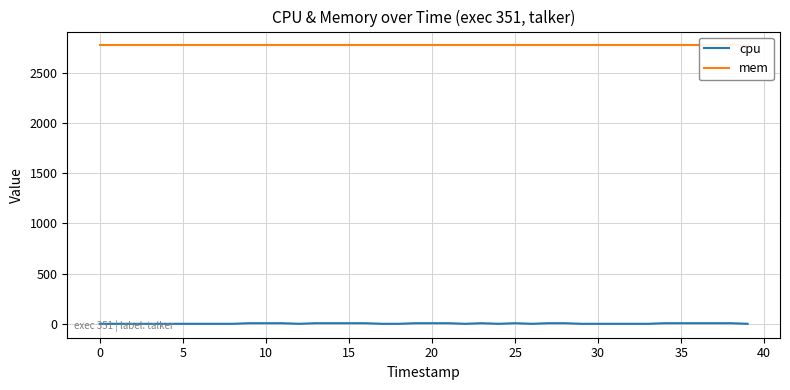

Is the value of cpu at 26 greater than the value of mem at −5?

No